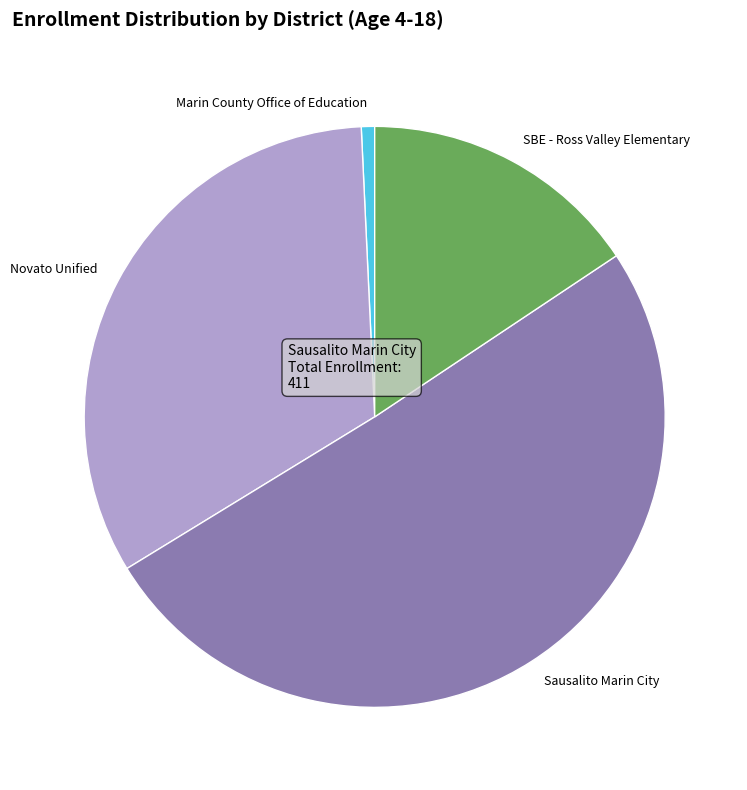

How many slices are in this pie chart?

4